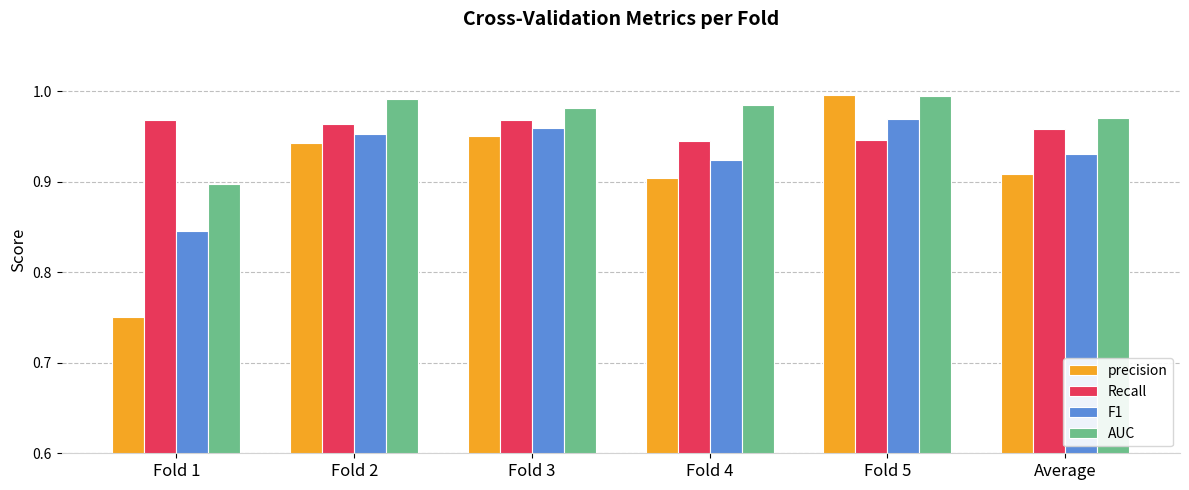

List the series in order of their overall mean, highest first.

AUC, Recall, F1, precision